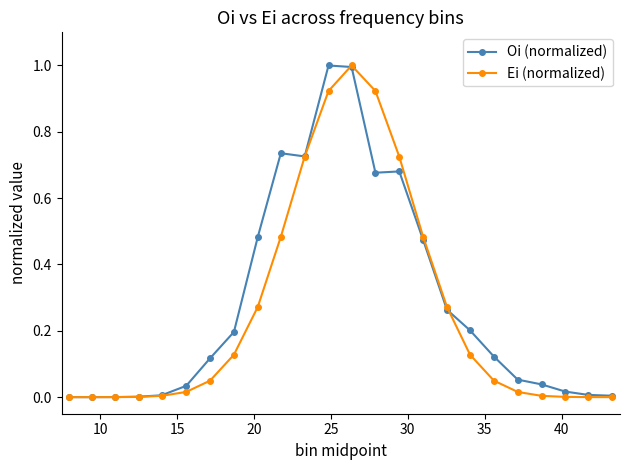

What is the greatest value displayed?

1.0